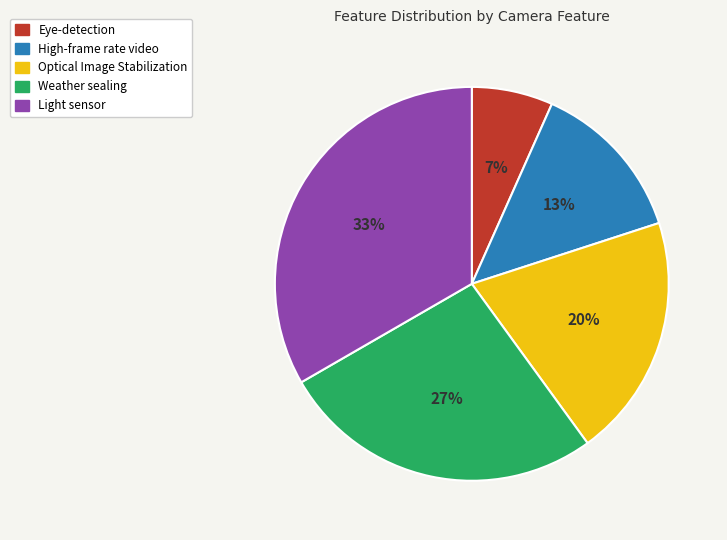

Does Eye-detection account for over 50% of the chart?

No